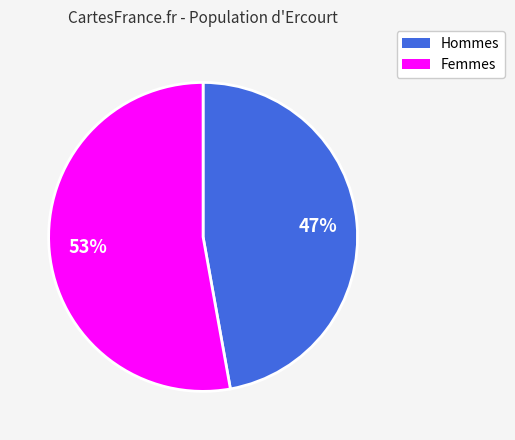

How many slices are in this pie chart?

2